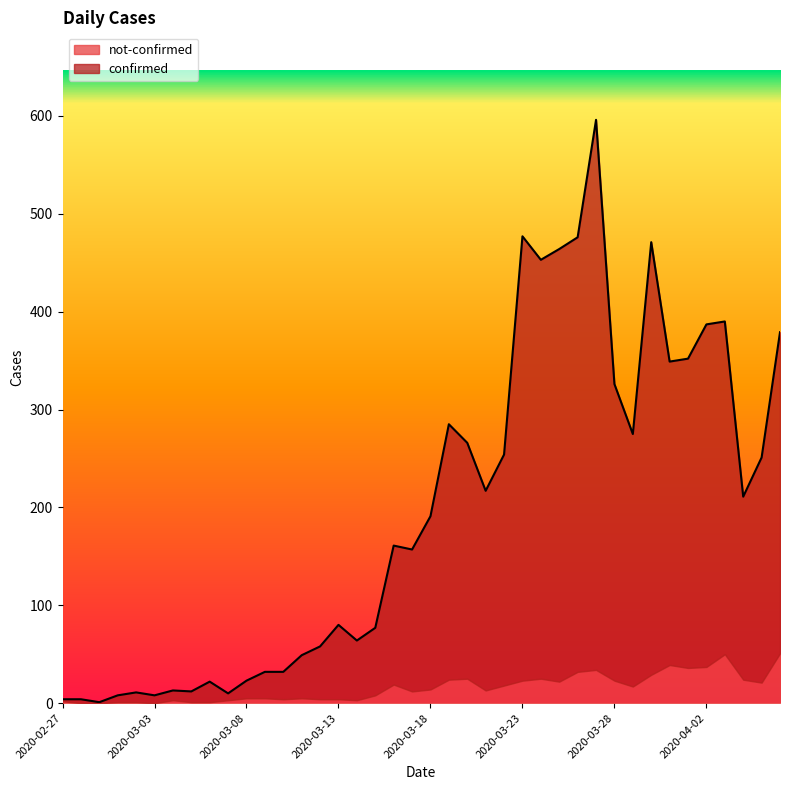

At which category does the data reach its first local valley?

2020-02-29